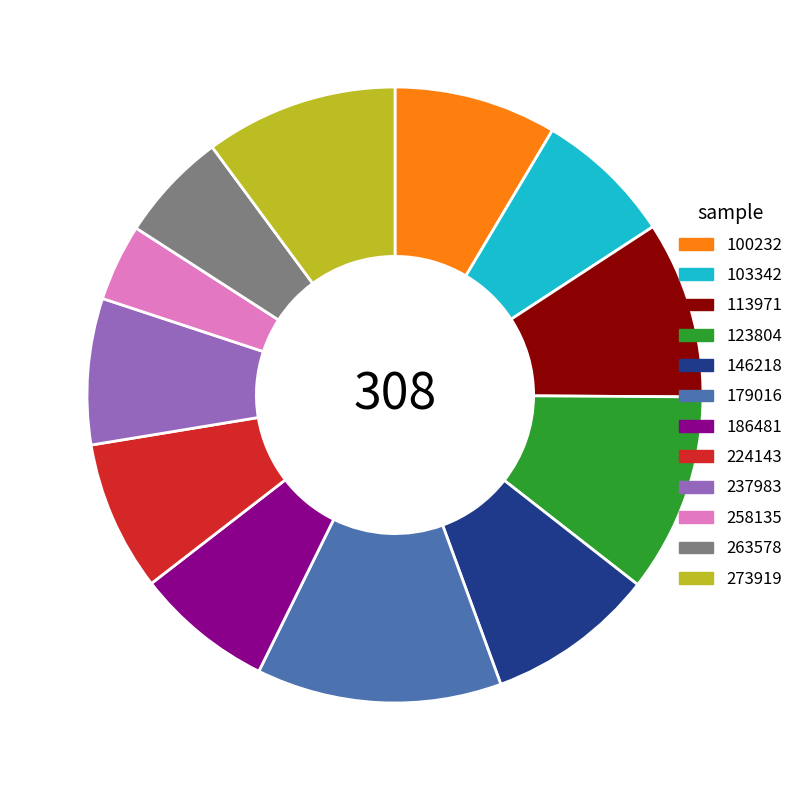

What is the largest slice in the pie chart?

179016